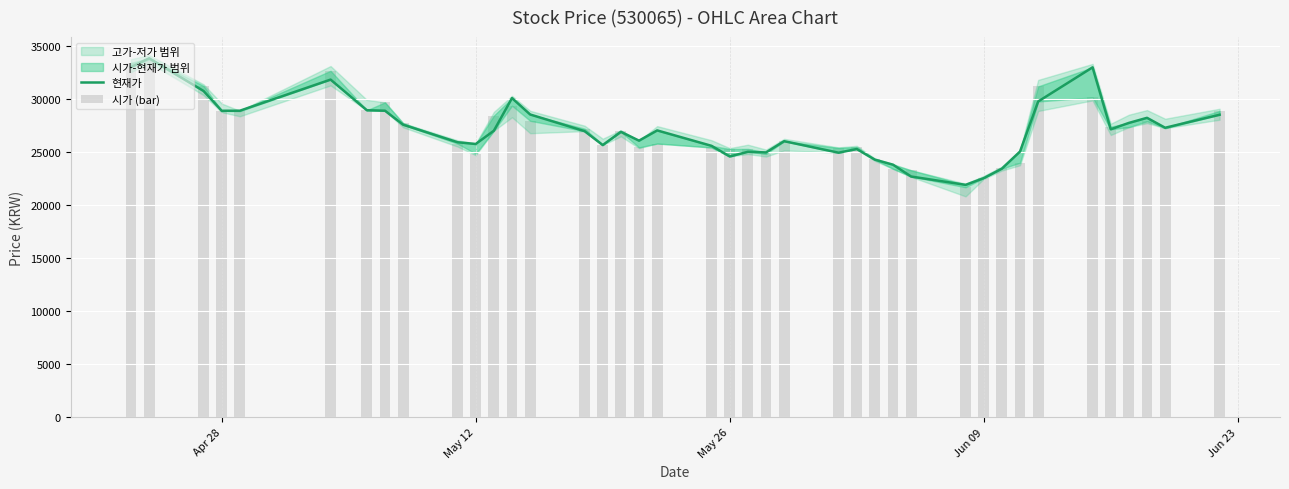

How many groups of bars are there?

40